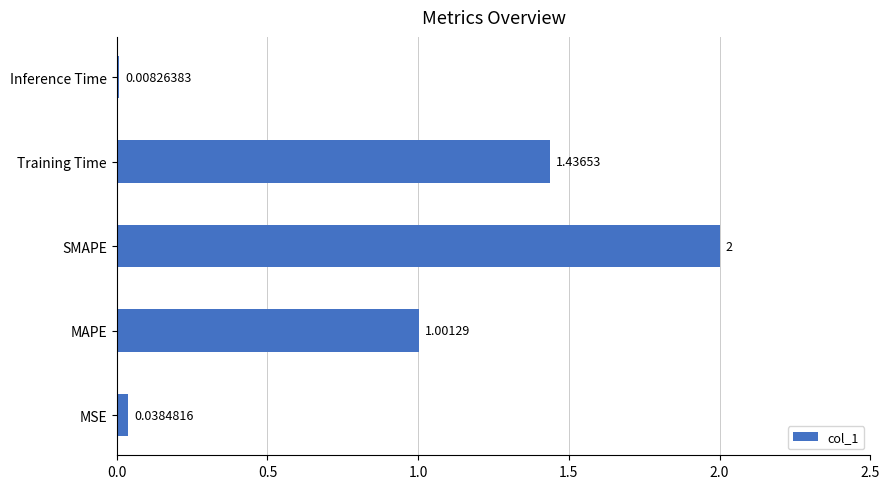

List the labels in order of value, smallest first.

Inference Time, MSE, MAPE, Training Time, SMAPE